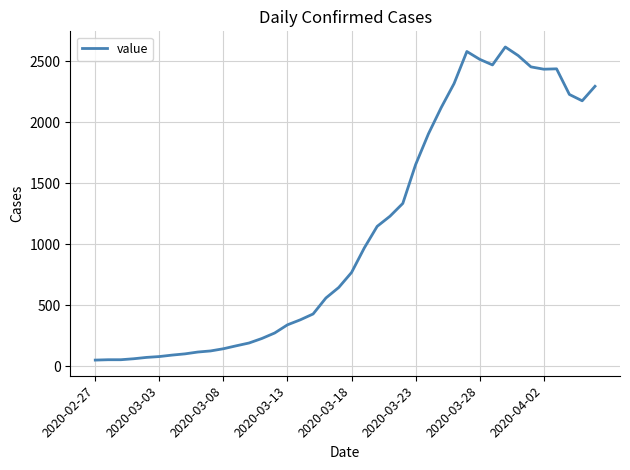

What is the maximum value shown in the chart?

2615